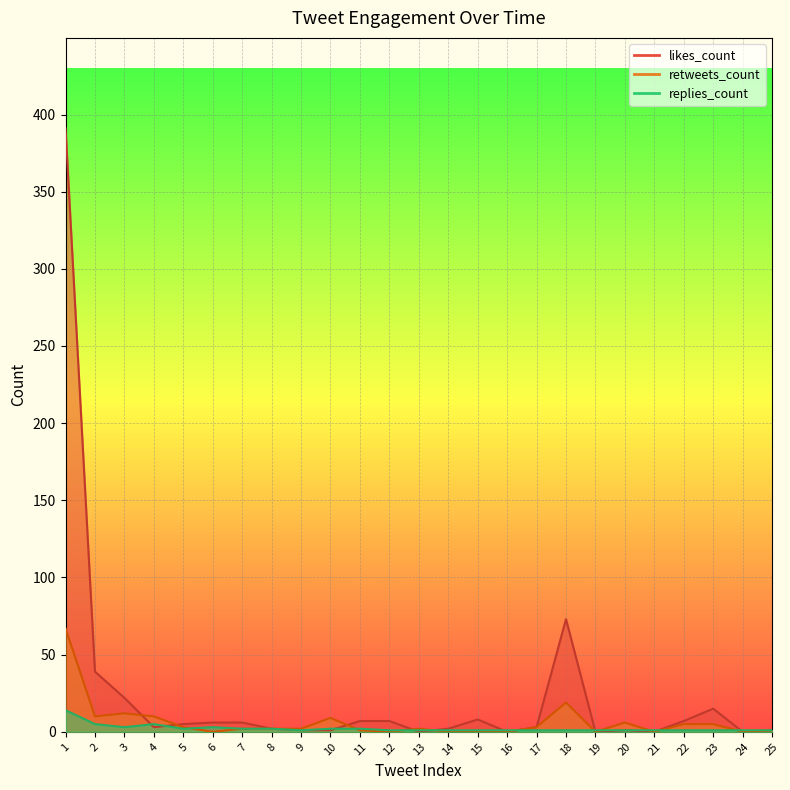

What is the difference between the second highest and second lowest values in the replies_count series?

4